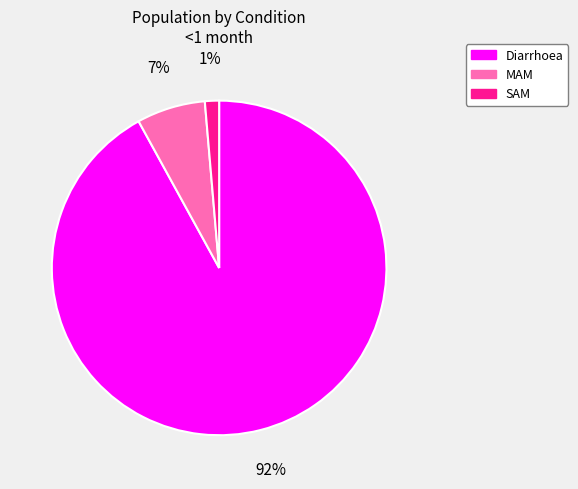

How many segments does this pie chart have?

3